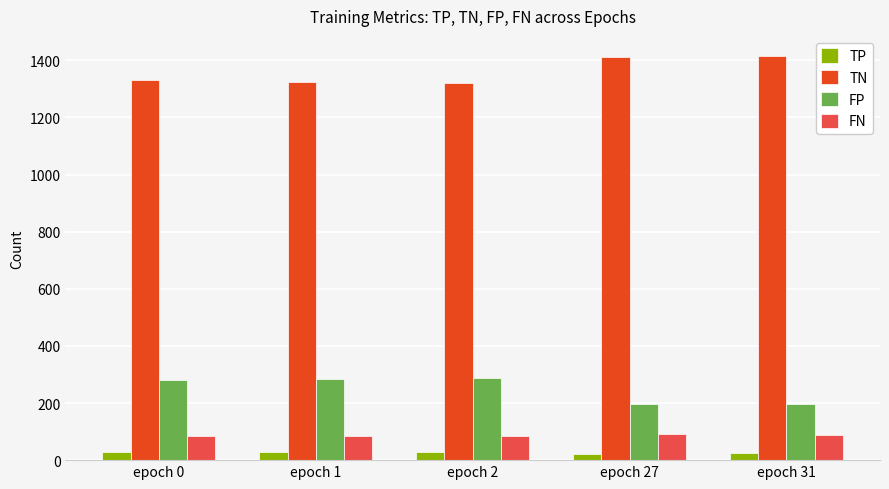

What is the difference between the maximum and minimum values in the FN series?

5